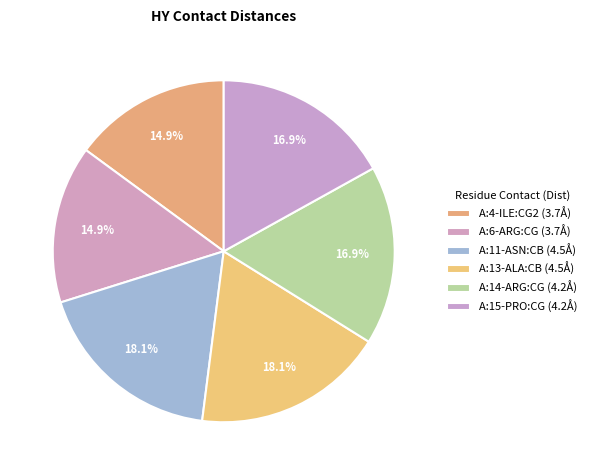

How many slices are in this pie chart?

6